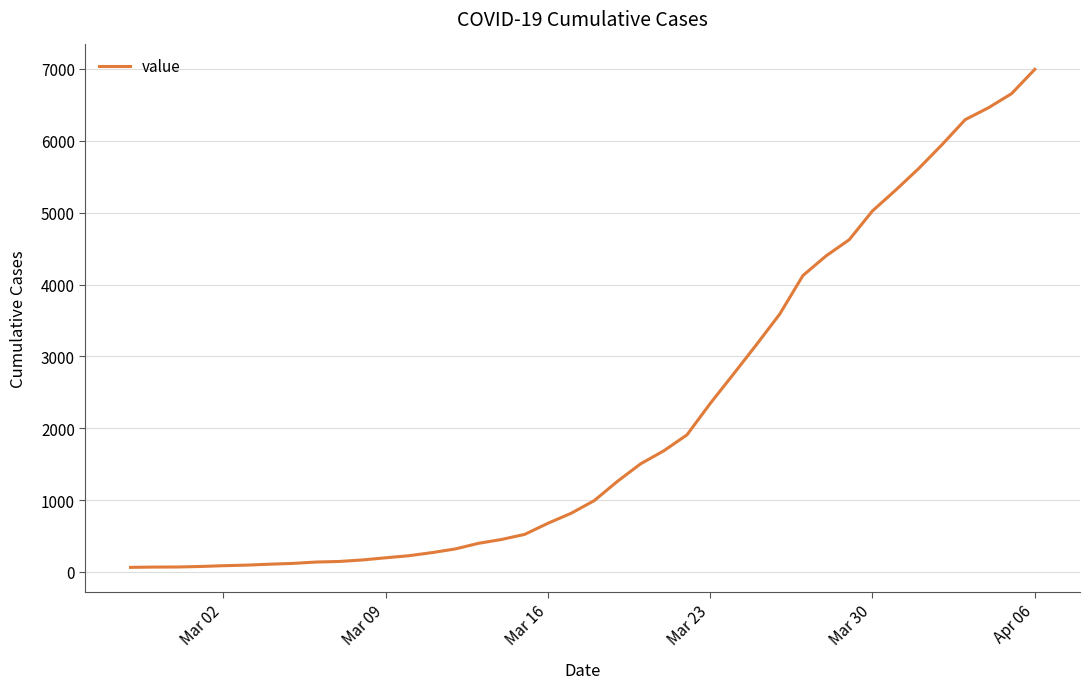

What is the difference between the maximum and minimum values?

6931